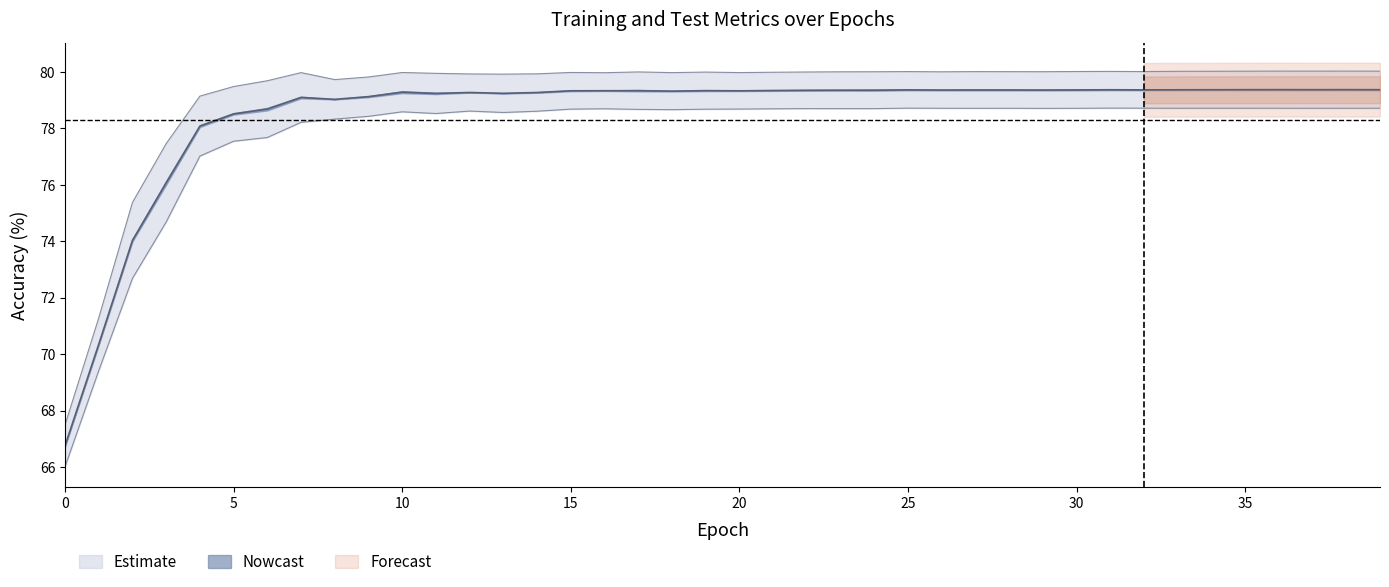

True or false: train_acc and test_loss intersect in this chart.

False